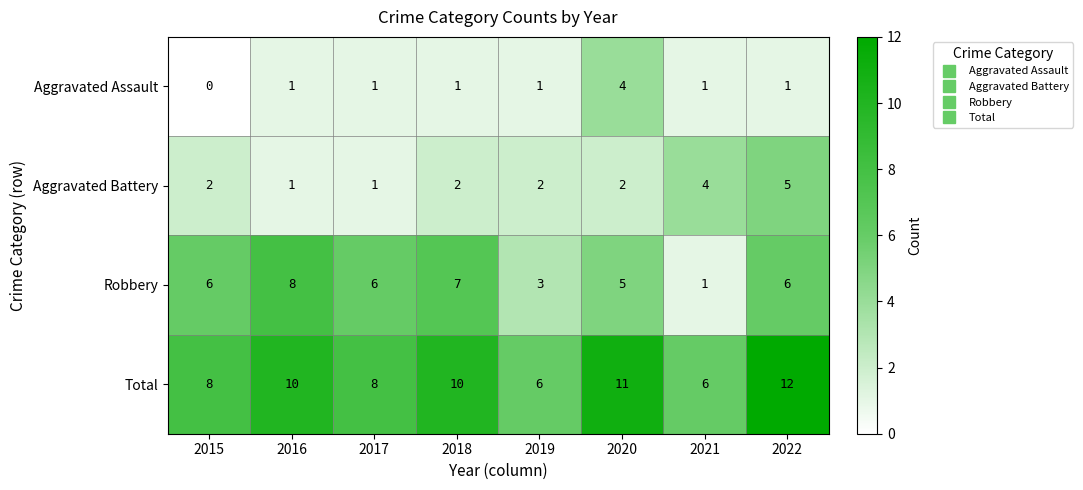

Which series has the largest range (max minus min)?

Robbery